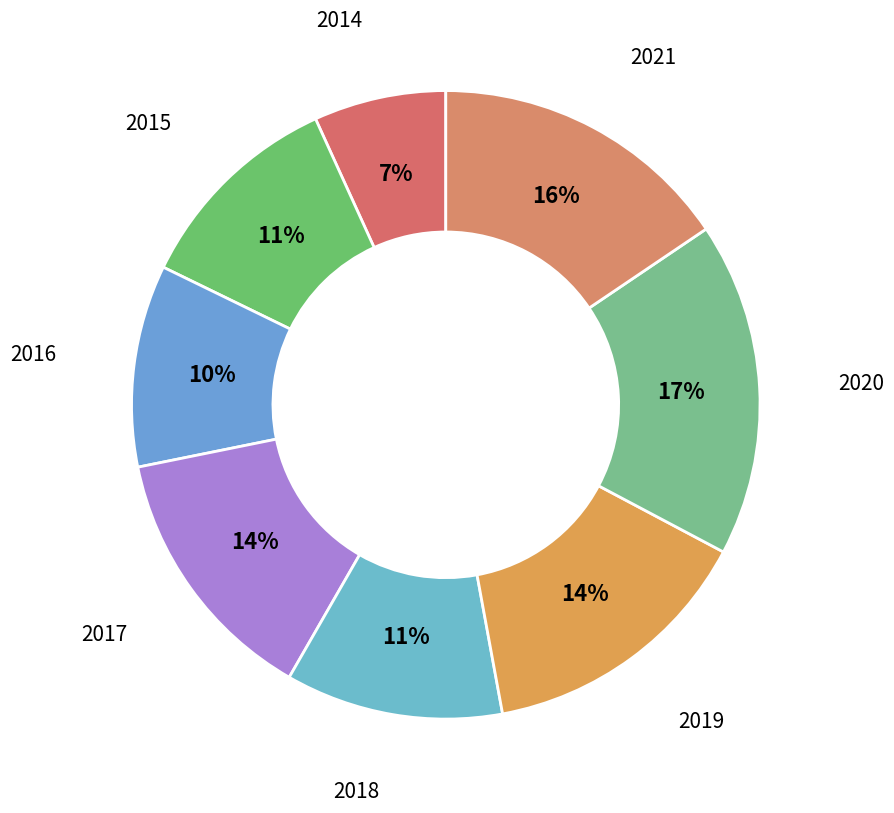

Rank the categories by value from highest to lowest.

2020, 2021, 2019, 2017, 2018, 2015, 2016, 2014